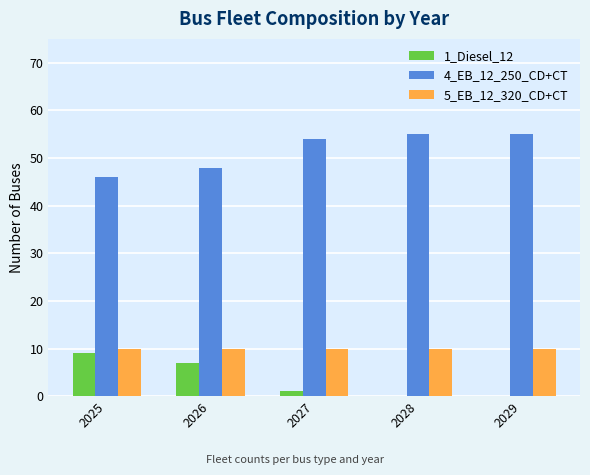

The 4_EB_12_250_CD+CT series shows 54 at 2027. True or false?

True